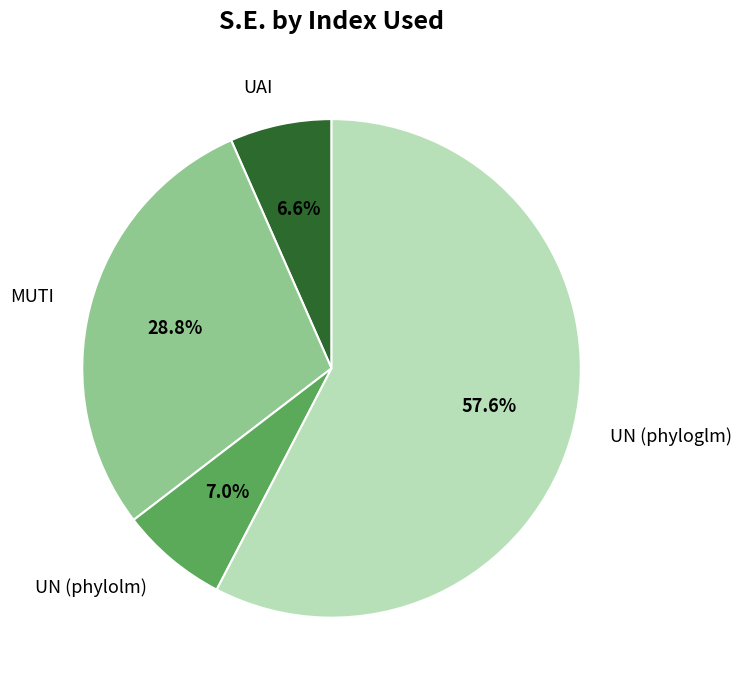

Which category accounts for the majority?

UN (phyloglm)